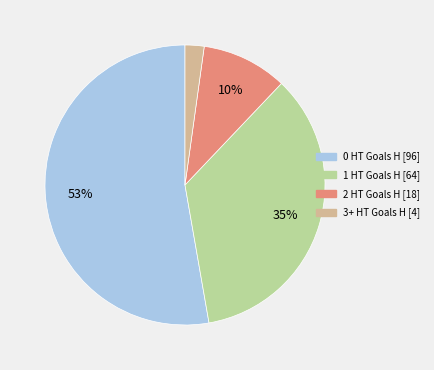

Count the number of slices in the pie.

4